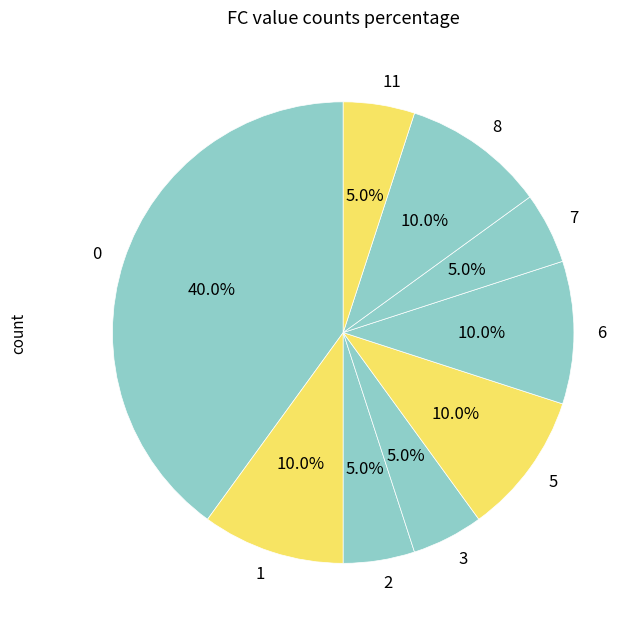

To the nearest percent, what is the difference between the 3 and 8 slice percentages?

5%